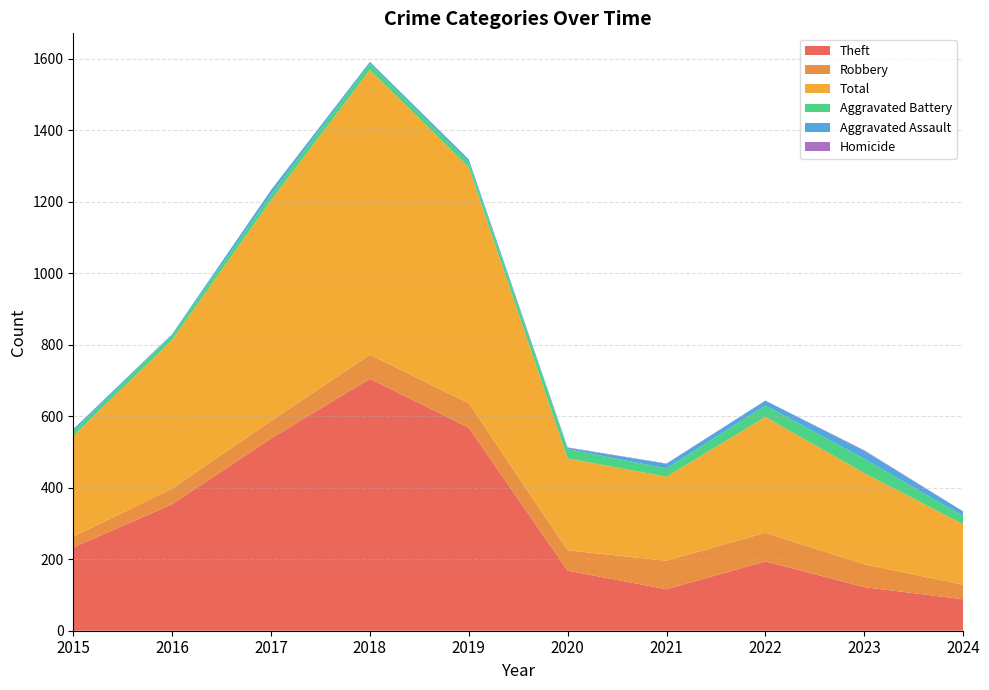

Reading left to right, what are all the values shown in this chart?

Theft: 233	354	538	705	568	168	116	194	122	88
Robbery: 30	44	49	67	69	57	80	80	64	41
Total: 282	416	617	797	660	257	235	324	255	169
Aggravated Battery: 13	13	17	18	14	26	23	32	40	23
Aggravated Assault: 6	3	12	5	8	4	13	14	22	13
Homicide: 0	0	0	0	0	1	1	0	2	0